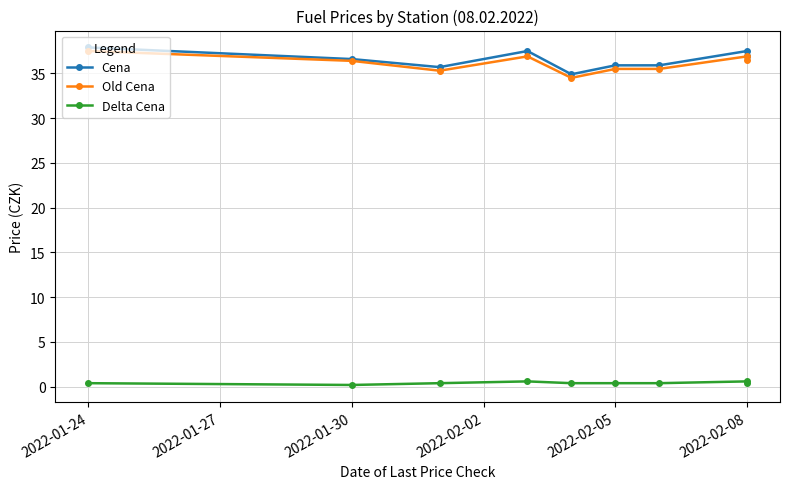

What is the minimum value for Cena?

34.9